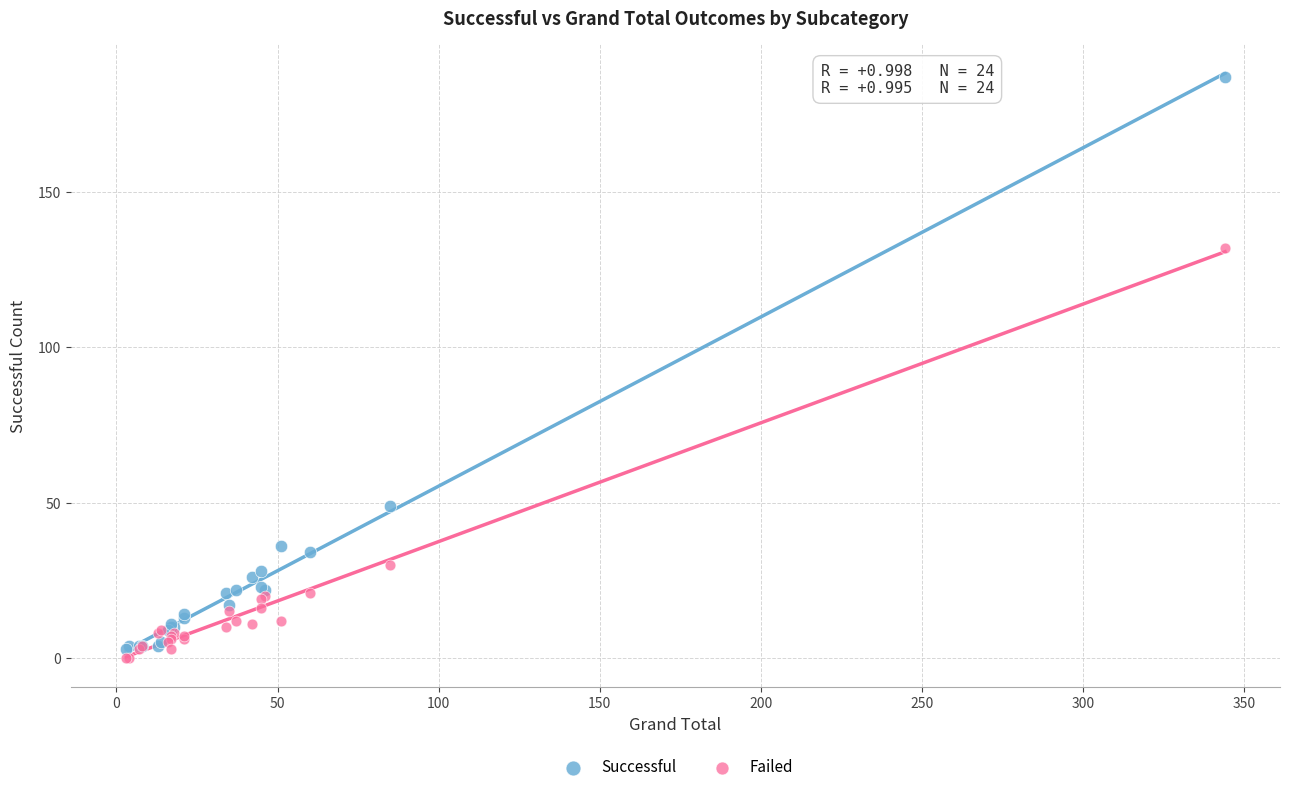

What are all the series names shown in the legend?

Successful, Failed